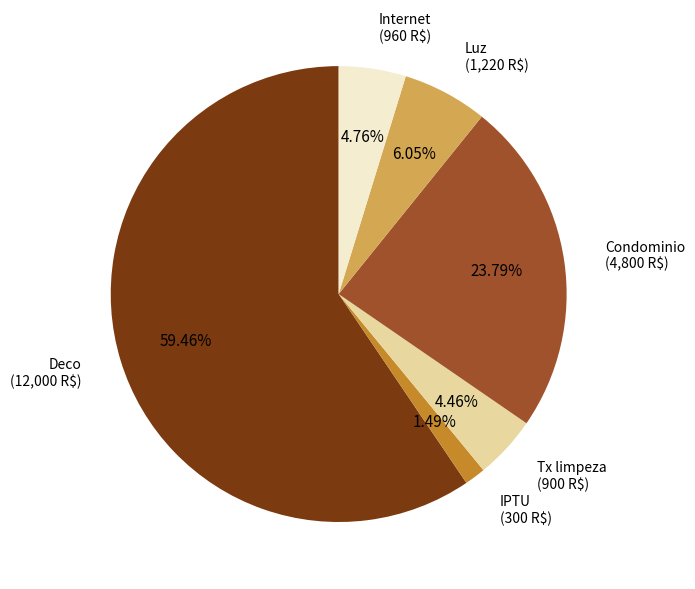

Is the sum of Internet and IPTU greater than half?

No